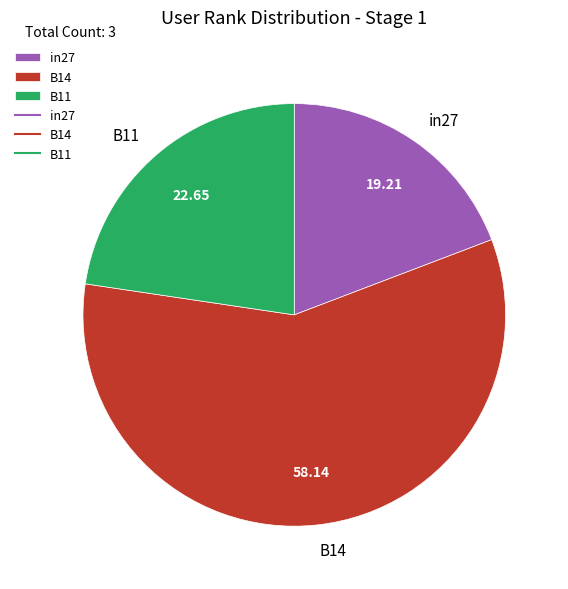

The in27 slice represents 19% of the pie. True or false?

True